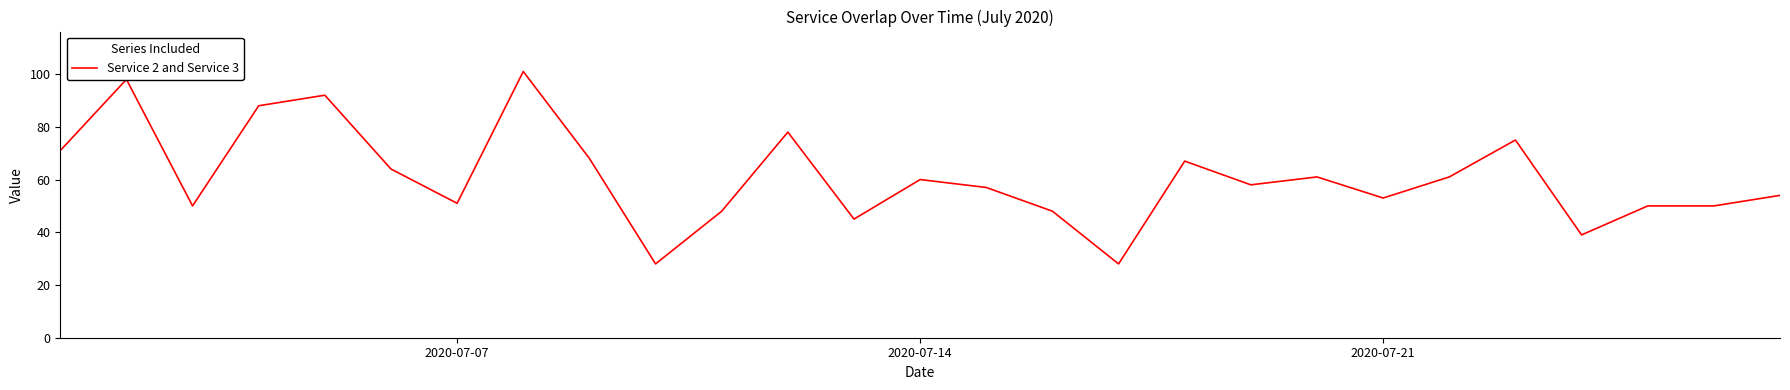

What is the difference between the maximum and minimum values?

73